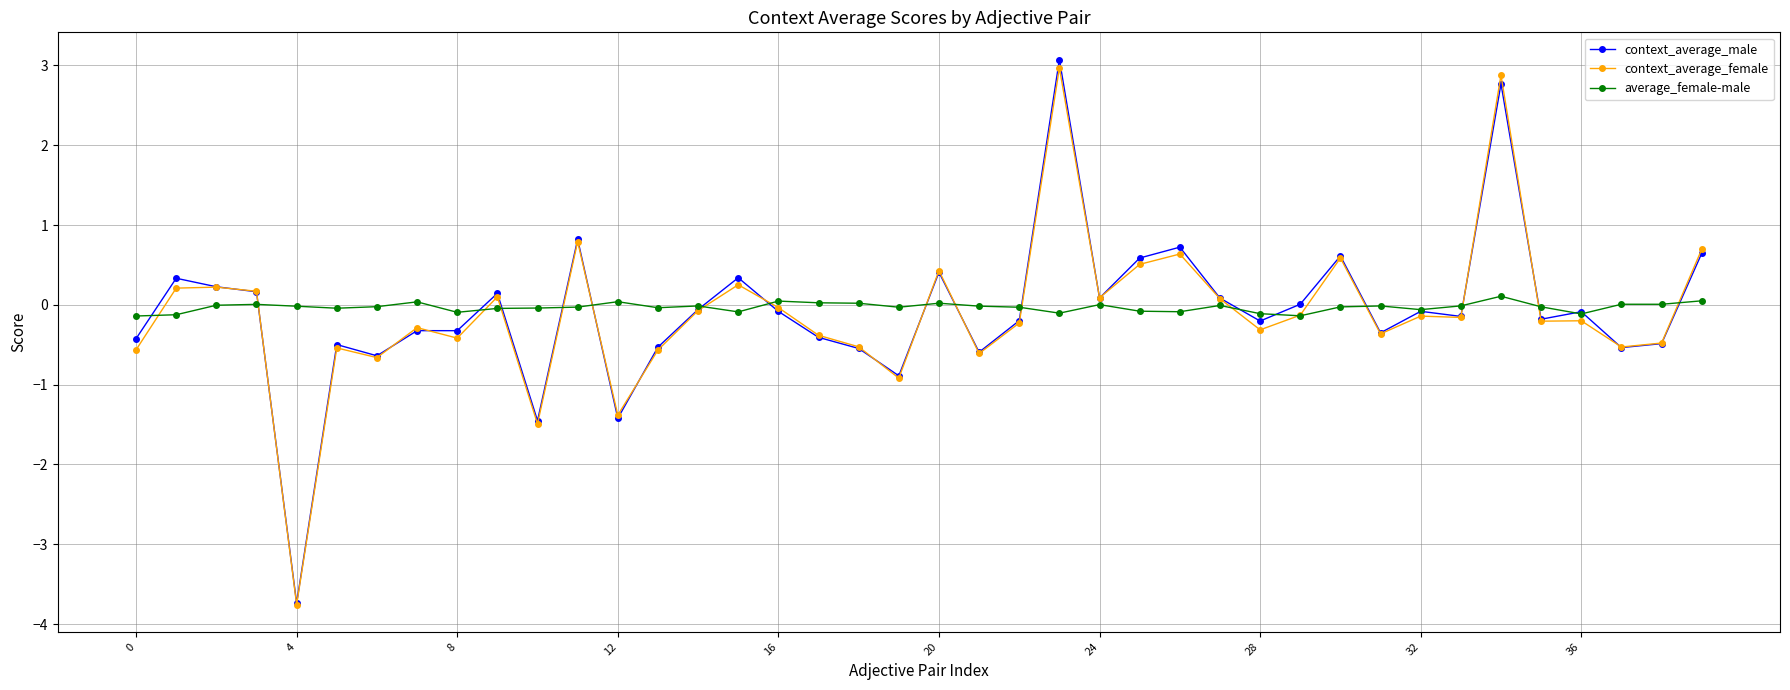

What is the value of the context_average_female point at the 36th from the left?

-0.2